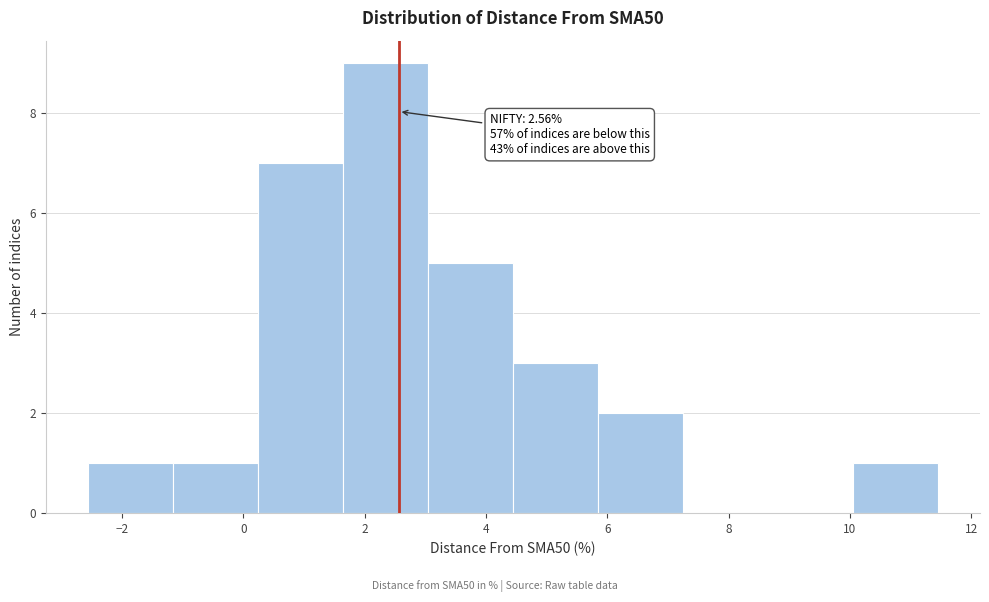

Which range on the x-axis has the tallest bar?

1.6 to 3.0